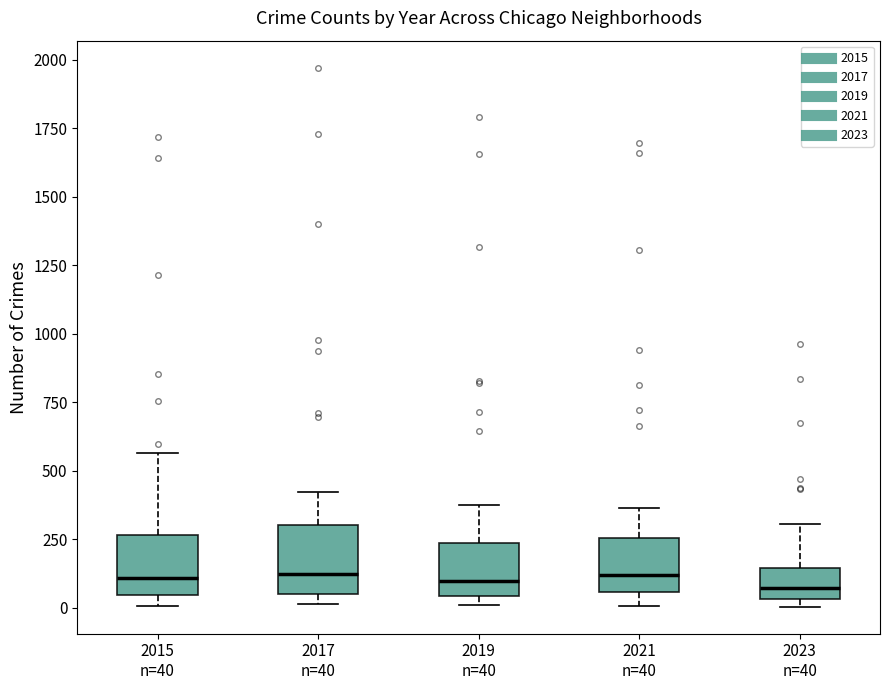

Reading left to right, transcribe this box plot: for each box, give where its median line is, the range the box spans, and where its two whiskers end, as read against the y-axis. The values are not printed on the chart, so give them approximately, as read against the axis.

2015 n=40: median 100, box 50 to 250, whiskers 0 to 550
2017 n=40: median 100, box 50 to 300, whiskers 0 to 400
2019 n=40: median 100, box 50 to 250, whiskers 0 to 400
2021 n=40: median 100, box 50 to 250, whiskers 0 to 350
2023 n=40: median 50 (just above the box's lower edge), box 50 to 150, whiskers 0 to 300